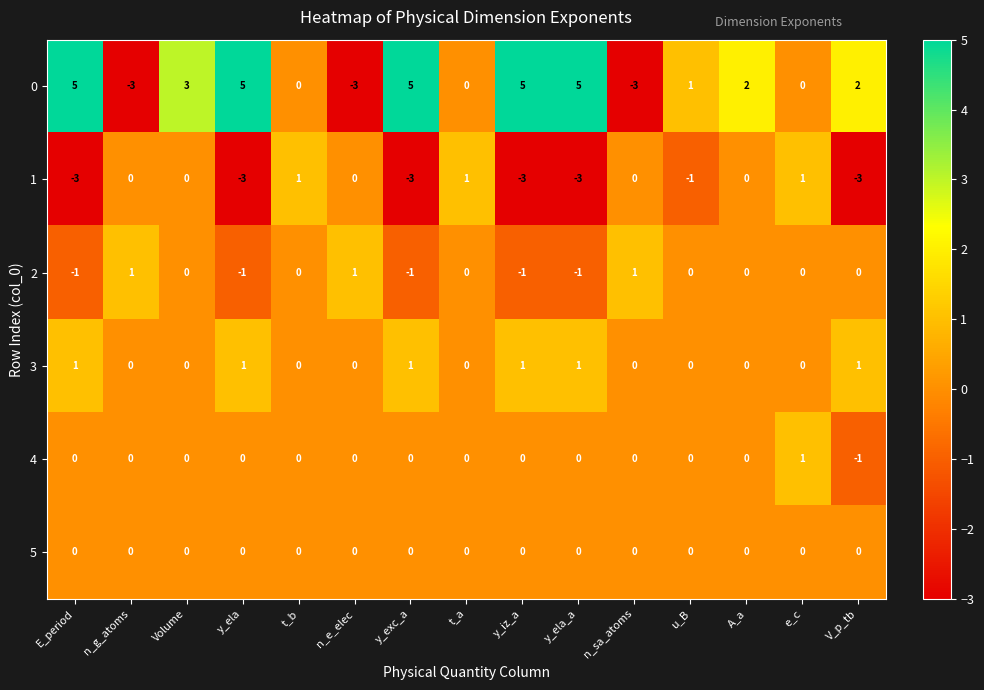

At how many categories does at least one series exceed -2?

15